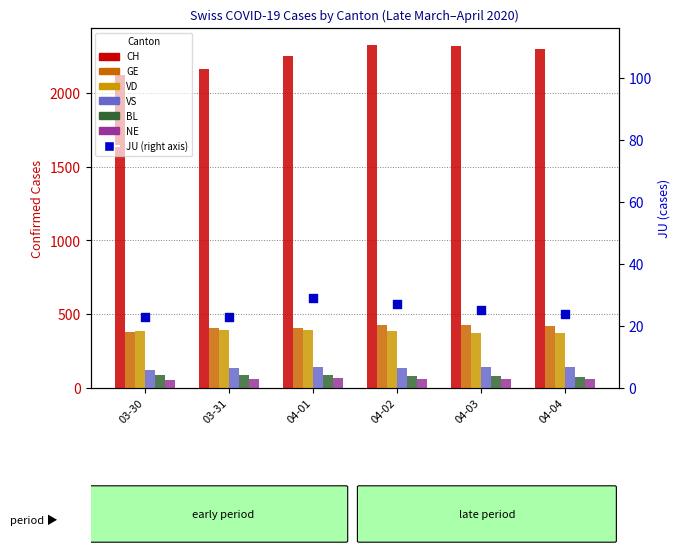

Which series contains the lowest Y value?

NE